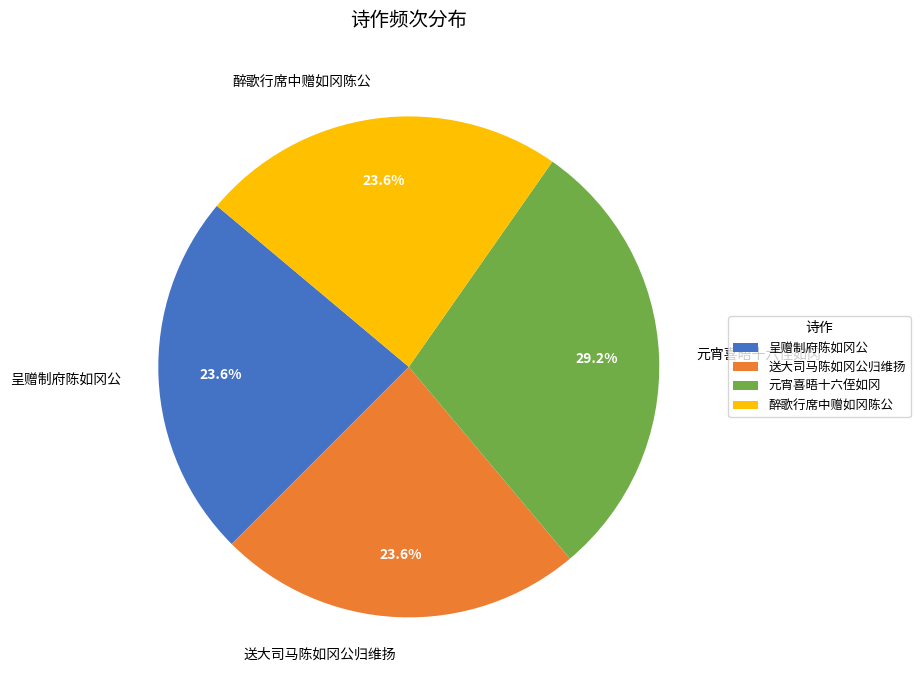

Is the sum of 呈赠制府陈如冈公 and 醉歌行席中赠如冈陈公 greater than half?

No